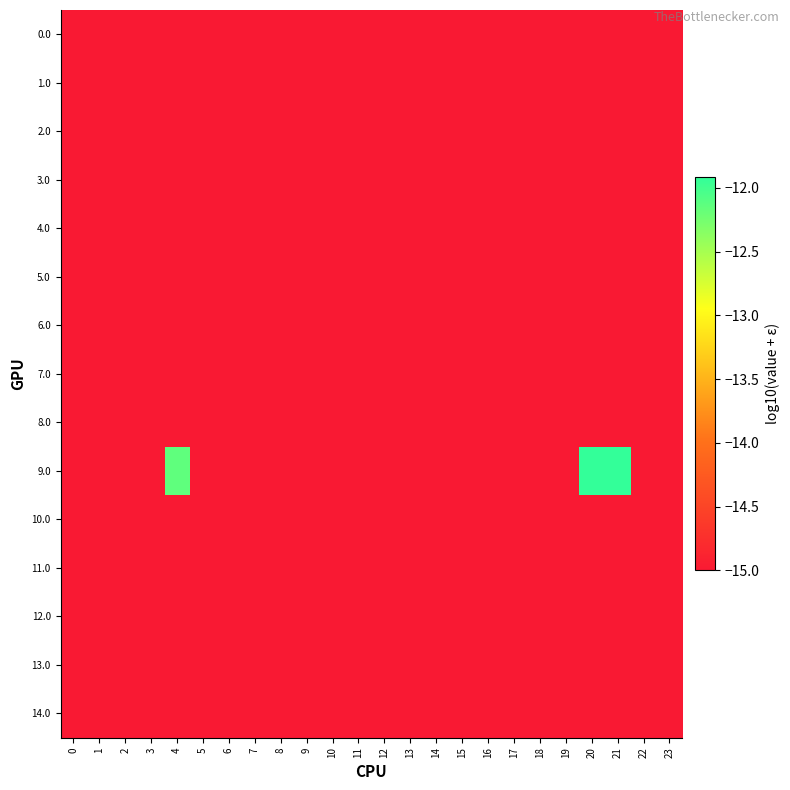

Which category has the highest value across all series?

20